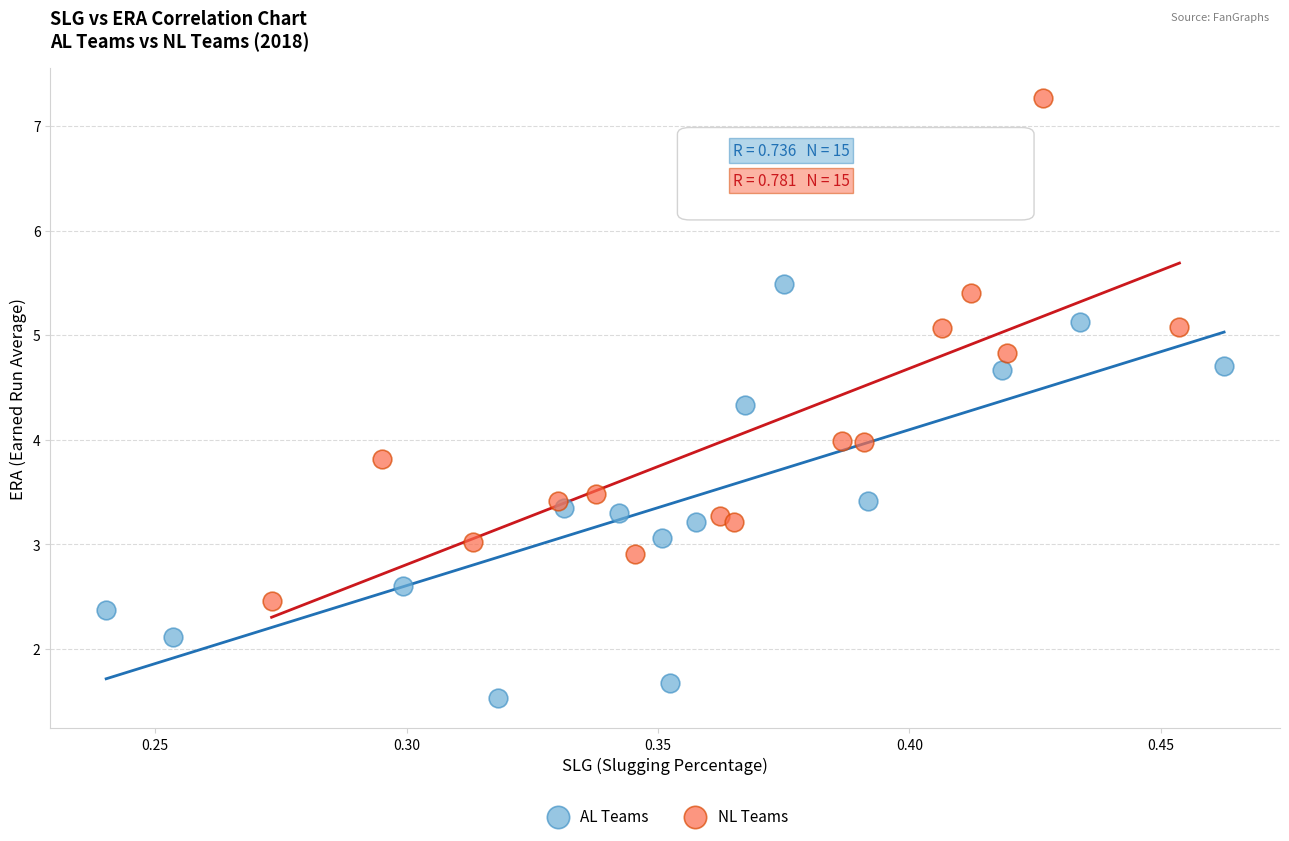

Which series contains the lowest Y value?

AL Teams